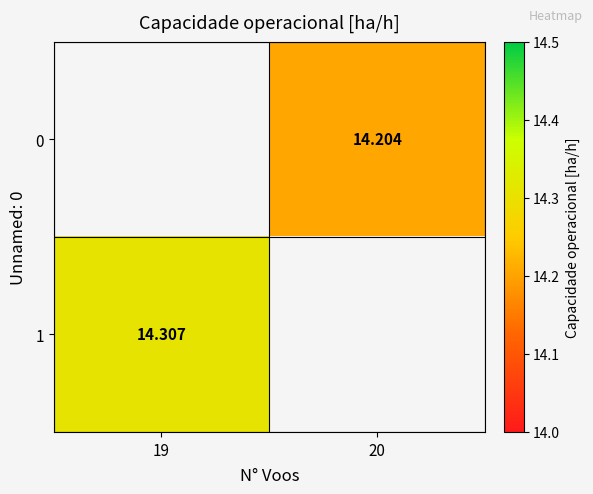

How many values in 0 are above zero?

1